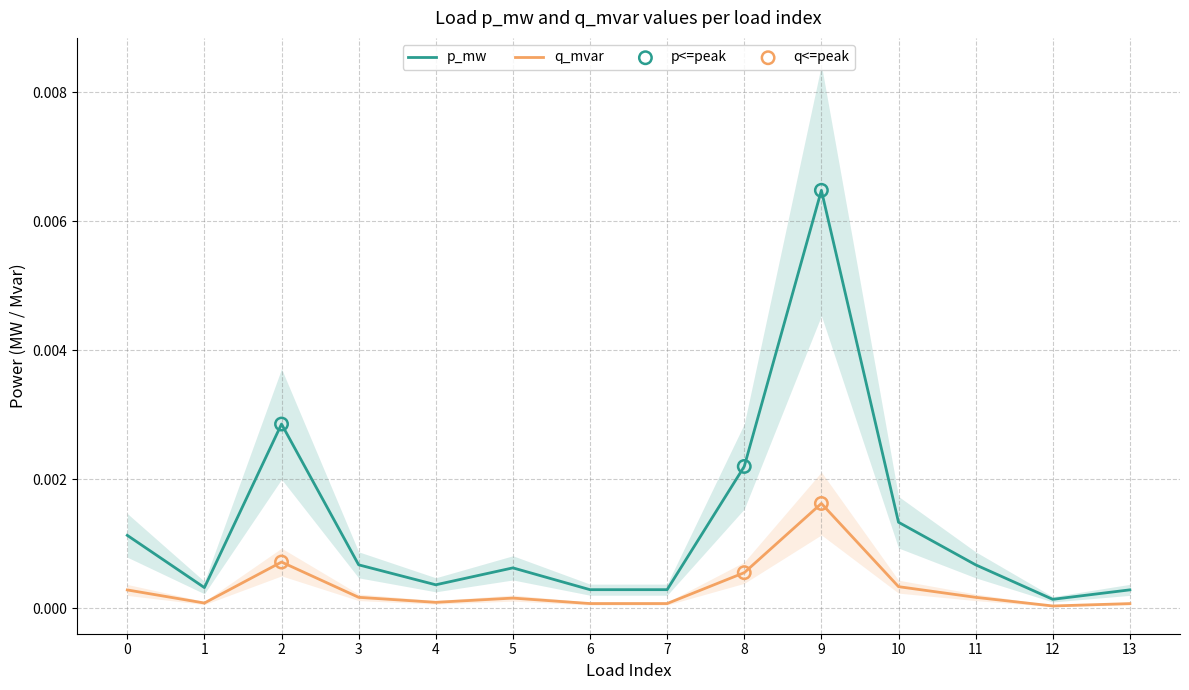

At how many categories does at least one series exceed 0?

14